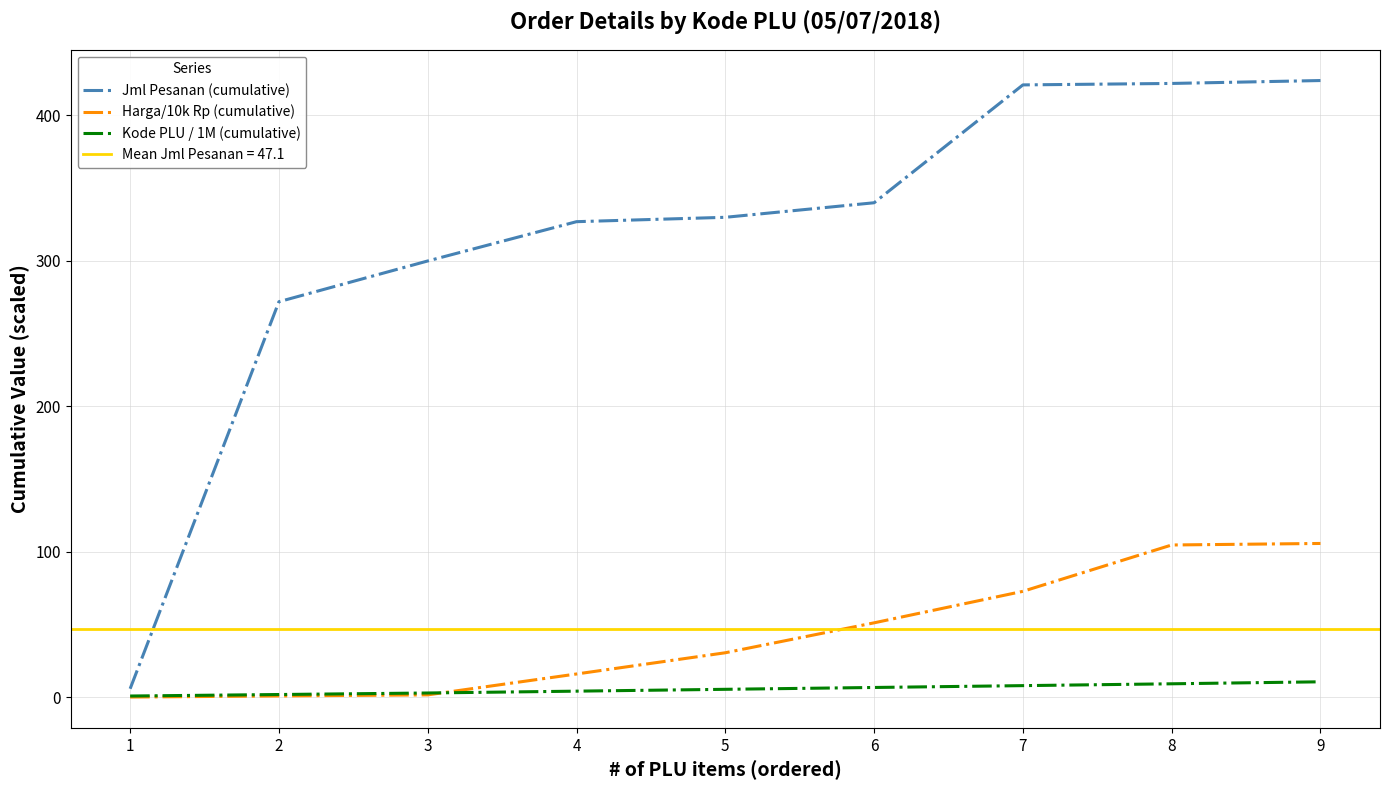

Which series changed the most between 4 and 8?

Jml Pesanan (cumulative)